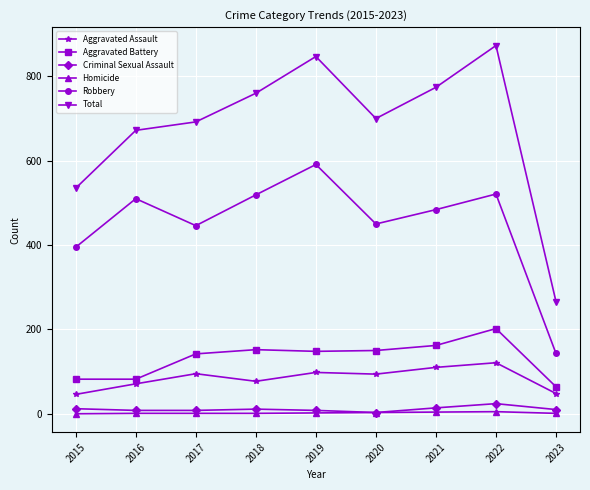

Is the value of Total at 2020 greater than the value of Homicide at 2018?

Yes